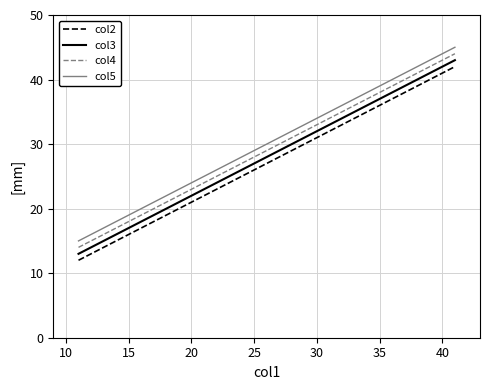

What is the difference between the maximum and minimum values in the col5 series?

30